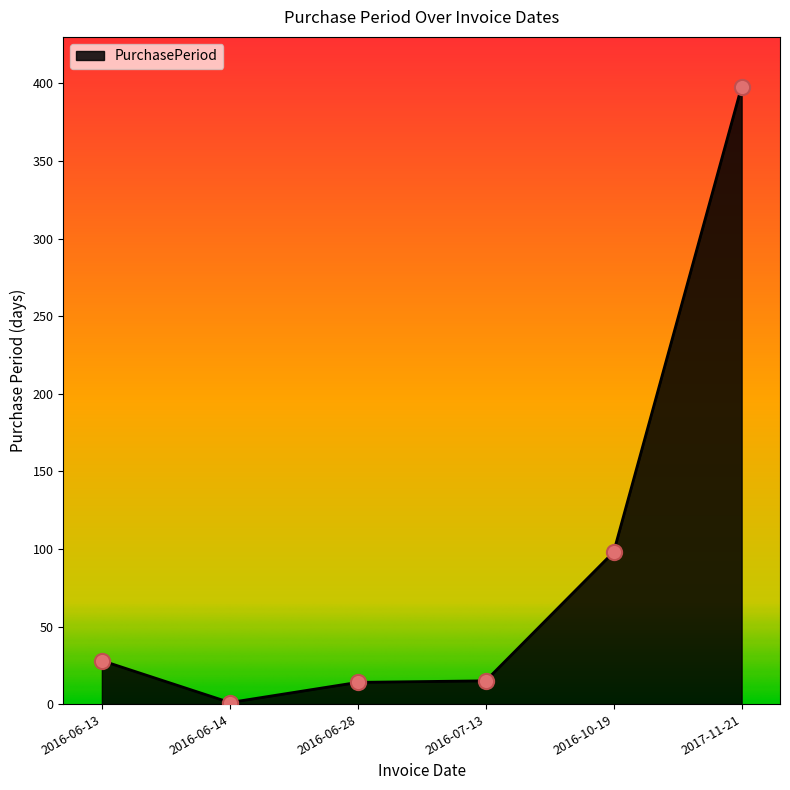

What is the change in value from 2016-10-19 to 2017-11-21?

+300